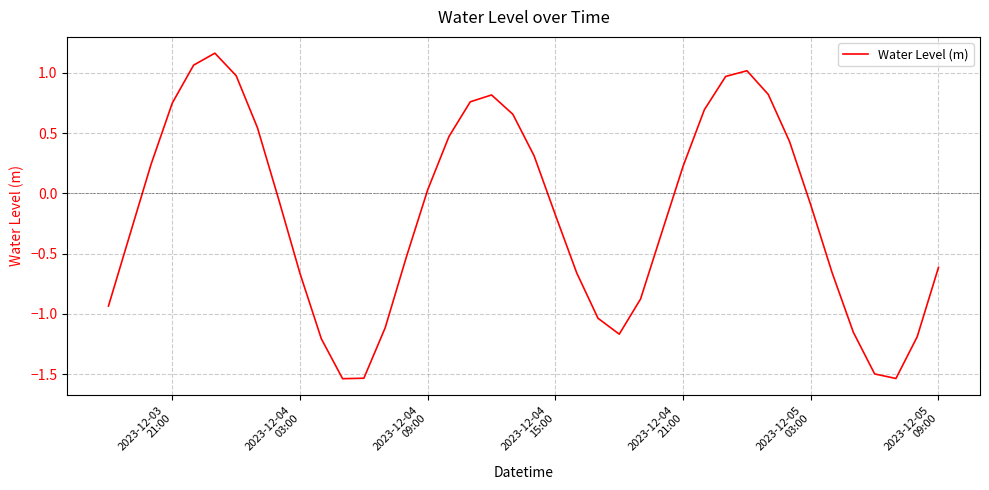

What is the difference between the maximum and minimum values?

2.7